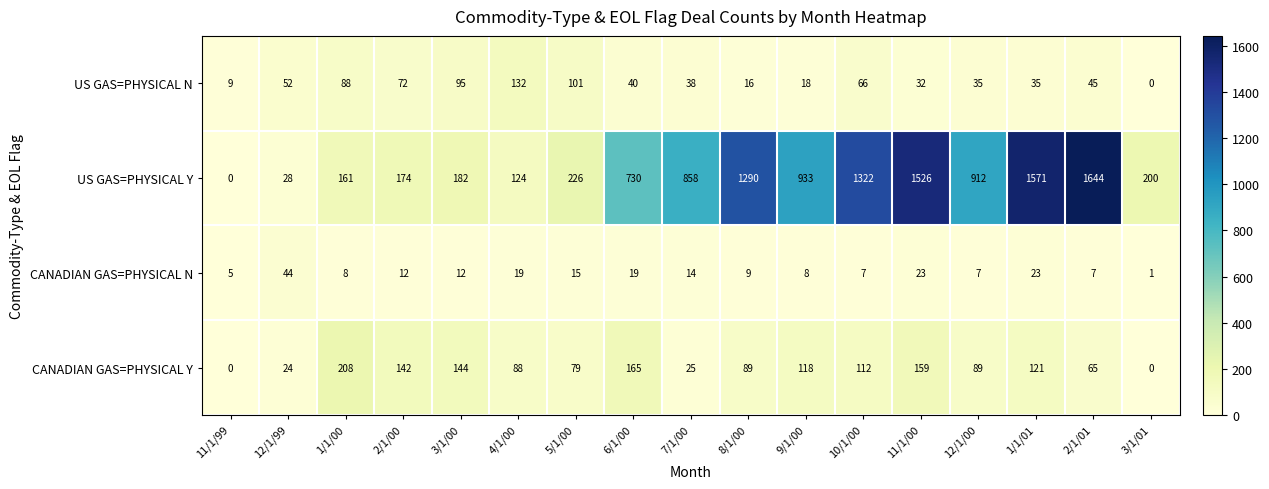

How many distinct data groups are displayed?

4